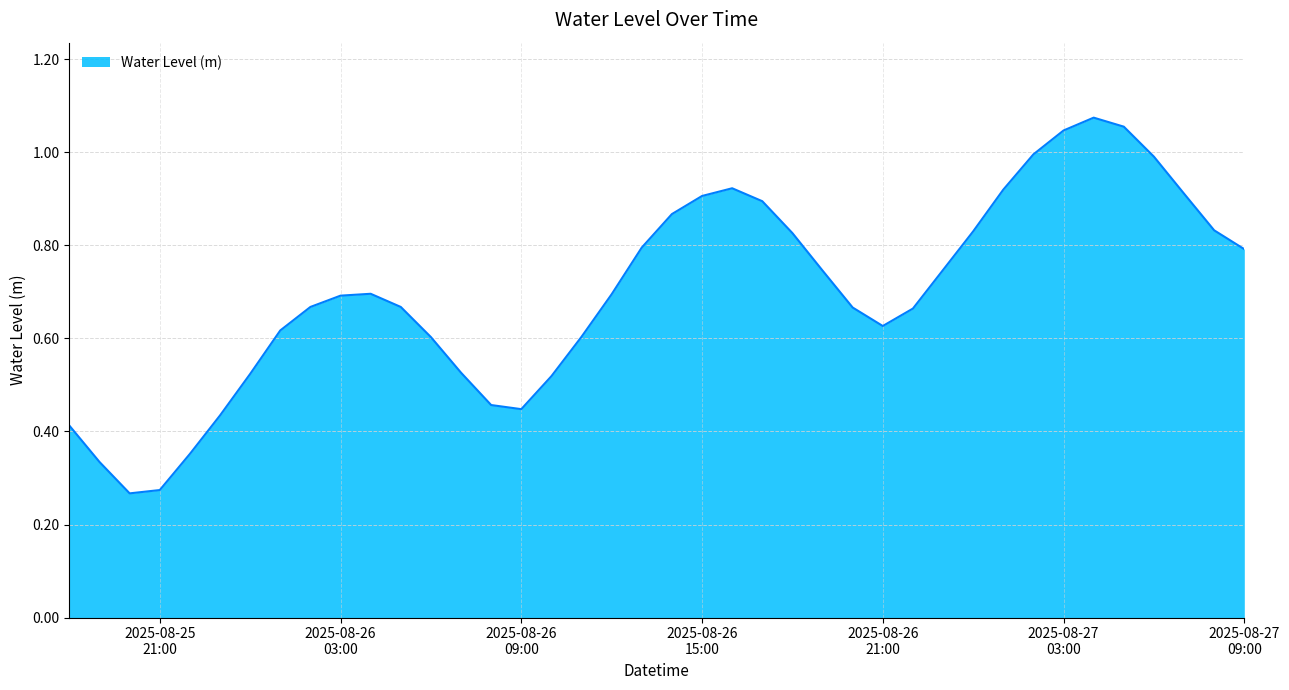

Does the chart have visible grid lines?

Yes